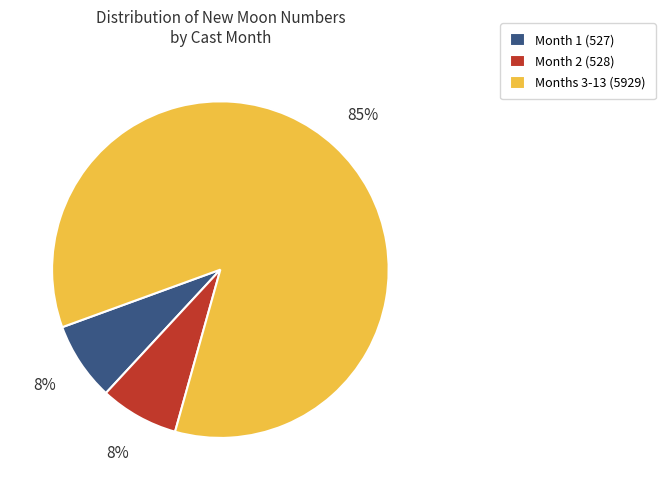

The Month 1 (527) slice represents 8% of the pie. True or false?

True